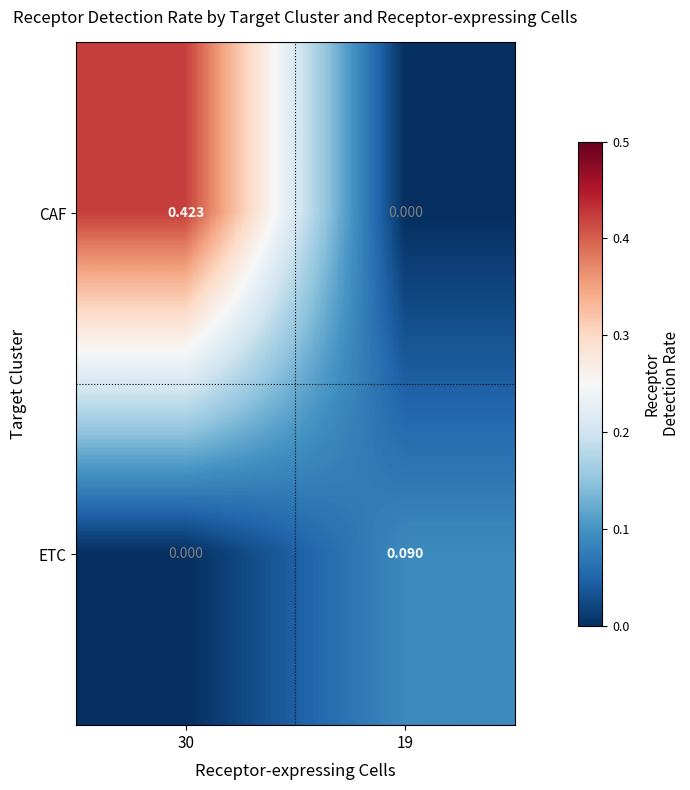

Which series has the largest range (max minus min)?

CAF